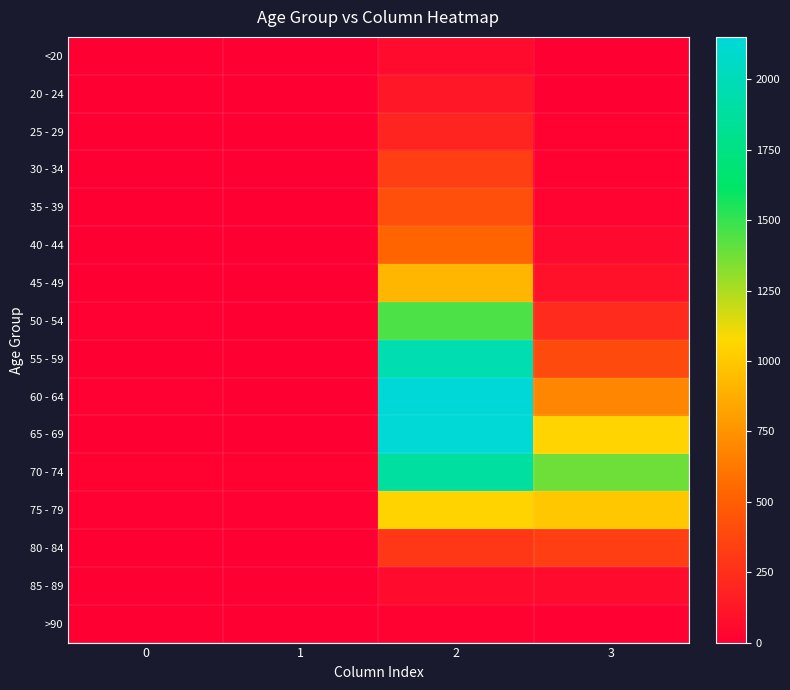

Reading left to right, what are all the values shown in this chart?

<20: 0=0	1=1	2=62	3=7
20 - 24: 0=1	1=0	2=121	3=2
25 - 29: 0=0	1=0	2=196	3=13
30 - 34: 0=0	1=2	2=333	3=14
35 - 39: 0=2	1=1	2=420	3=26
40 - 44: 0=0	1=1	2=530	3=53
45 - 49: 0=2	1=1	2=915	3=97
50 - 54: 0=9	1=3	2=1450	3=227
55 - 59: 0=8	1=6	2=1965	3=392
60 - 64: 0=11	1=8	2=2151	3=689
65 - 69: 0=6	1=6	2=2130	3=1057
70 - 74: 0=13	1=14	2=1882	3=1381
75 - 79: 0=10	1=12	2=1053	3=993
80 - 84: 0=7	1=4	2=296	3=333
85 - 89: 0=3	1=1	2=62	3=64
>90: 0=0	1=0	2=15	3=9